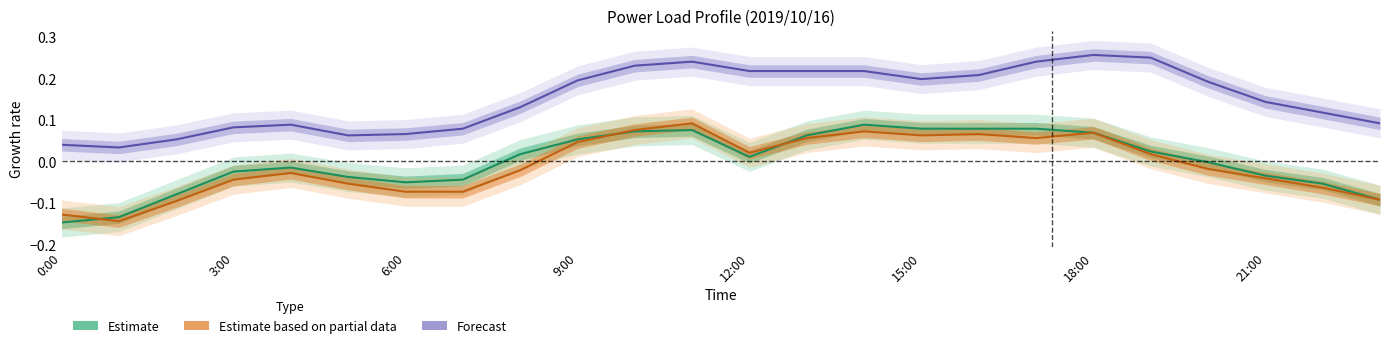

True or false: Estimate and Forecast intersect in this chart.

False